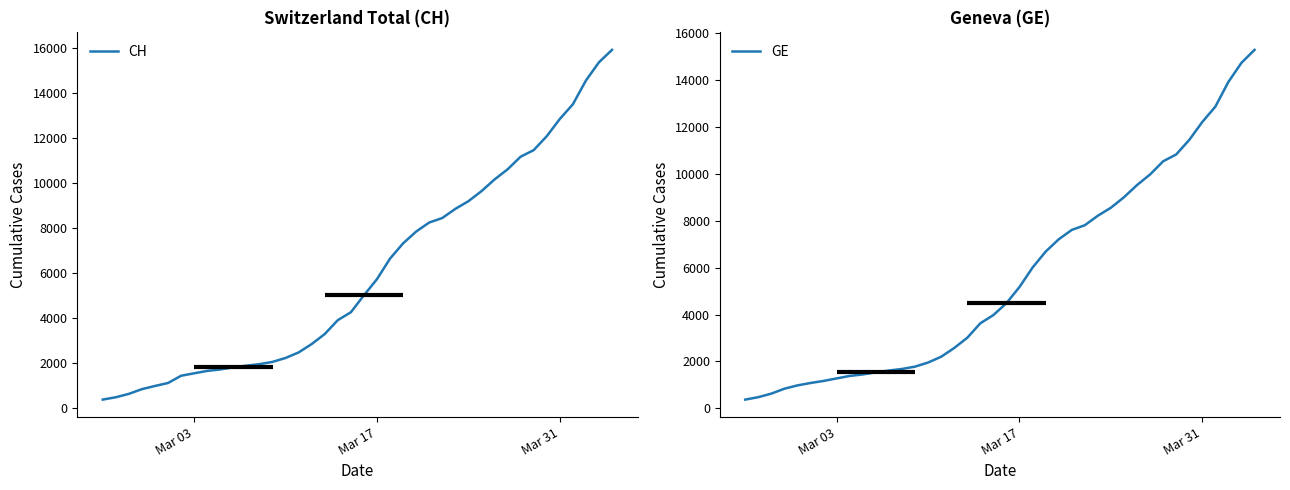

What is the minimum value for CH?

375